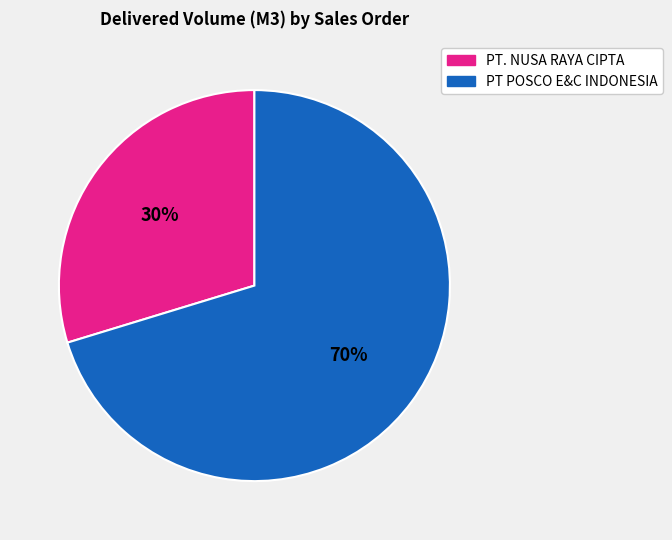

Does any single category account for the majority?

Yes